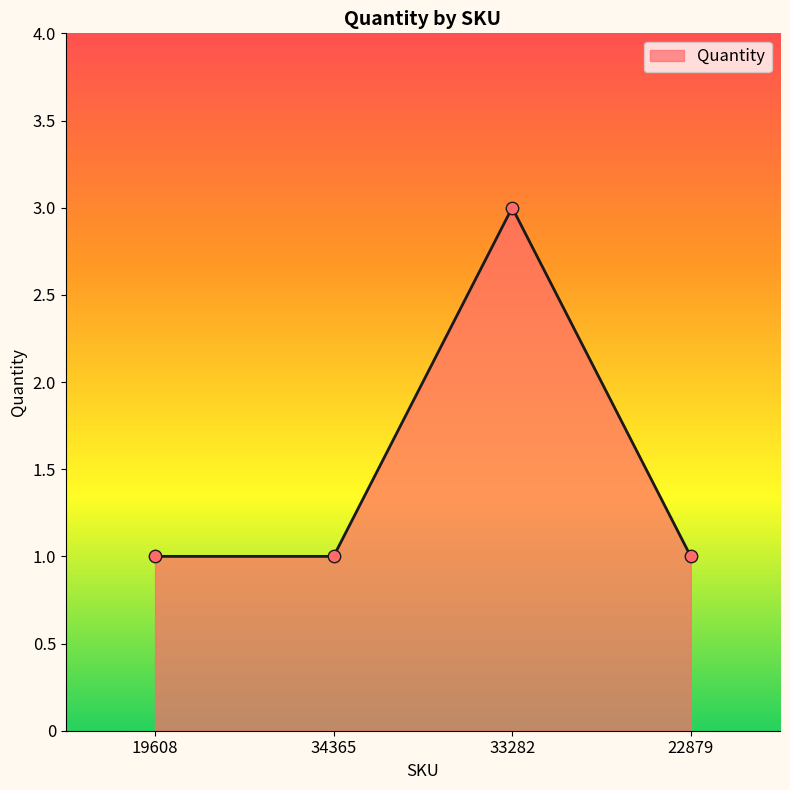

Approximately how many times larger is the value at 19608 compared to 22879?

1.0